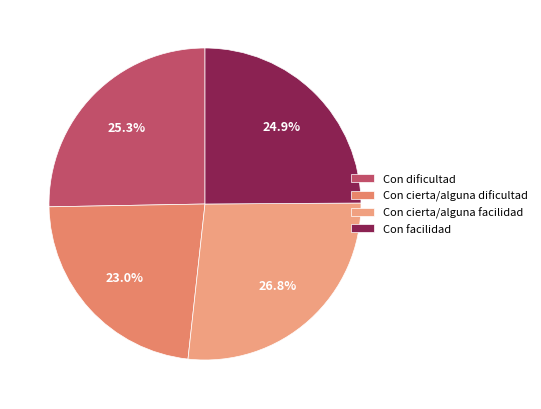

How many slices are in this pie chart?

4